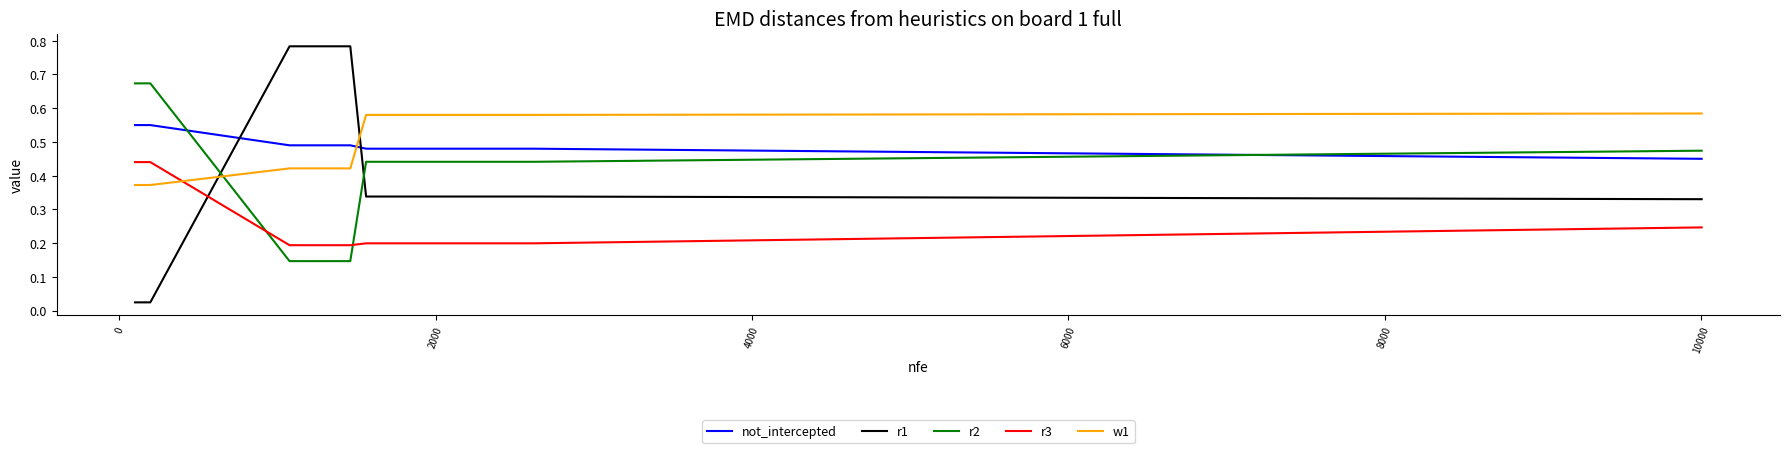

Count the number of data series in this chart.

5